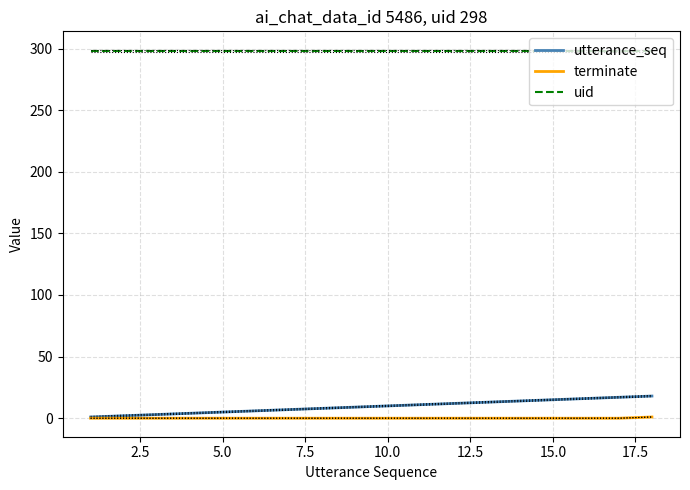

Does the chart display data point markers on the line(s)?

No